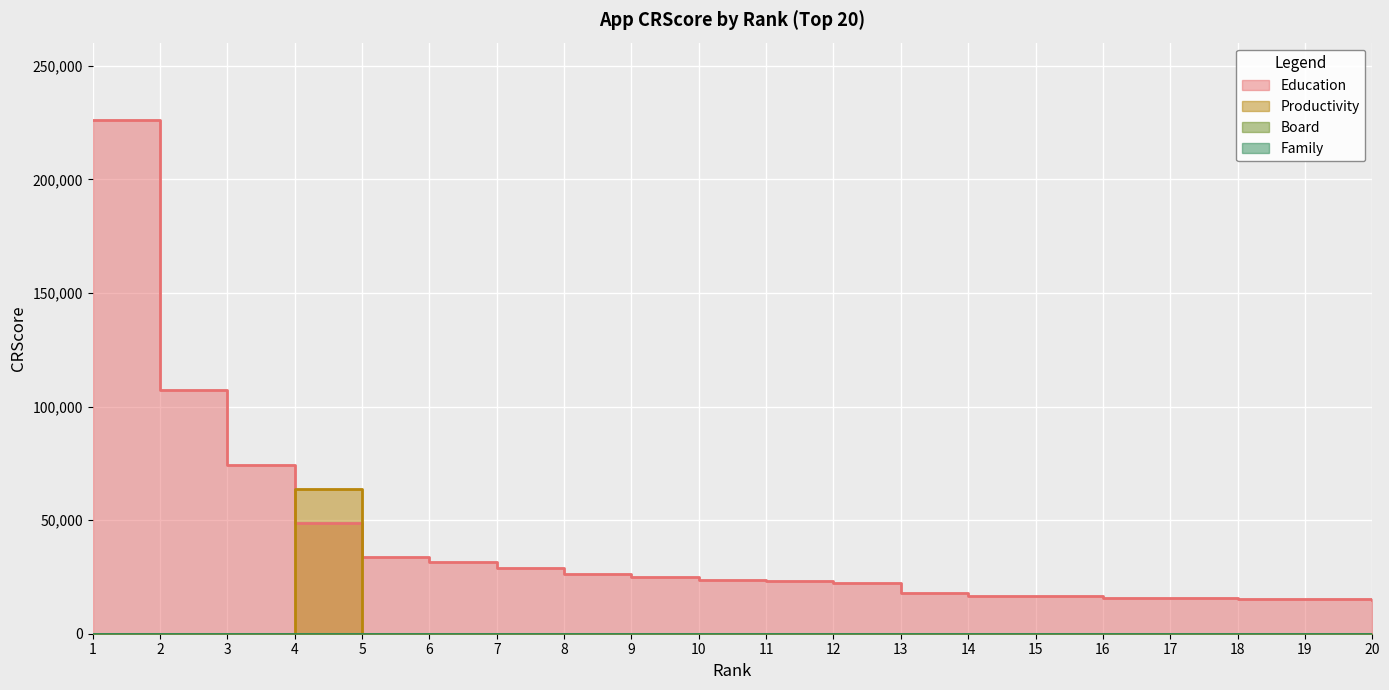

What is the difference between the maximum and minimum values in the Productivity series?

63864